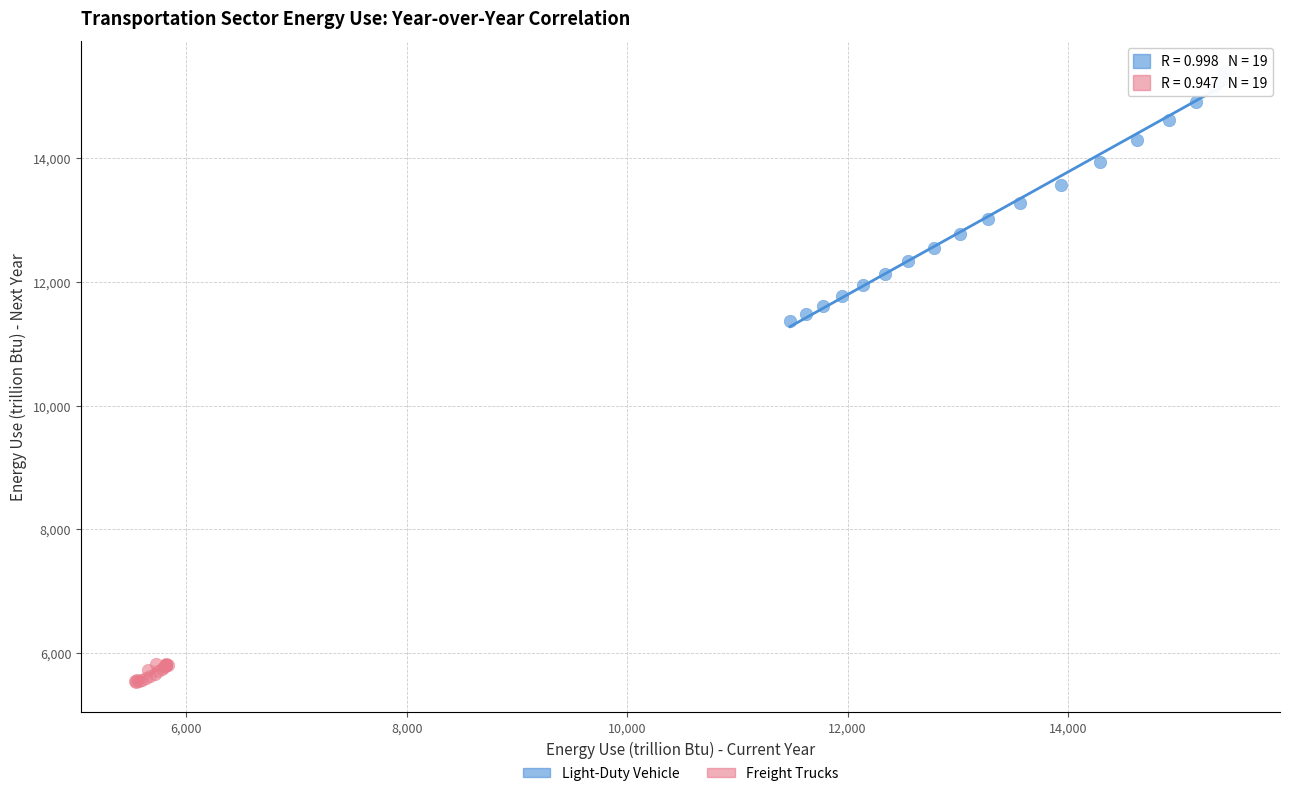

What are all the series names shown in the legend?

Light-Duty Vehicle, Freight Trucks